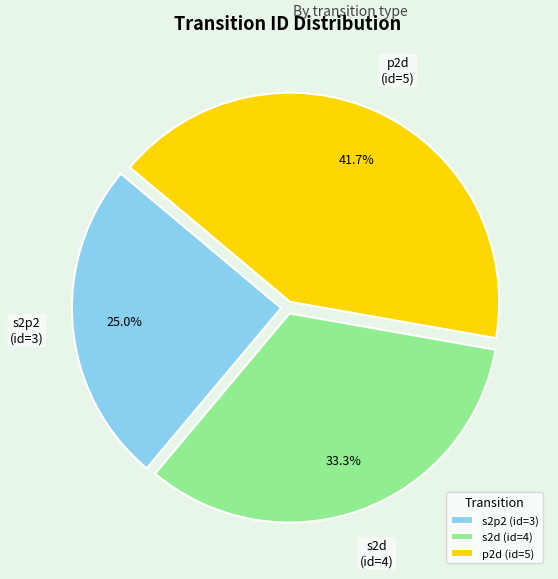

Is the sum of p2d and s2p2 greater than half?

Yes